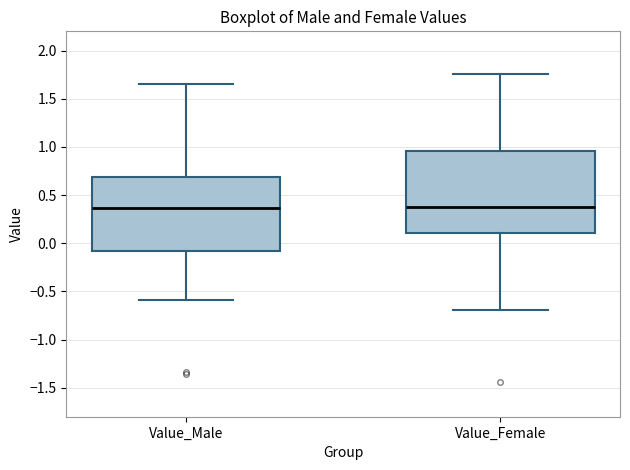

Reading left to right, transcribe this box plot: for each box, give where its median line is, the range the box spans, and where its two whiskers end, as read against the y-axis. The values are not printed on the chart, so give them approximately, as read against the axis.

Value_Male: median 0.35, box -0.10 to 0.70, whiskers -0.60 to 1.65
Value_Female: median 0.40, box 0.10 to 0.95, whiskers -0.70 to 1.75